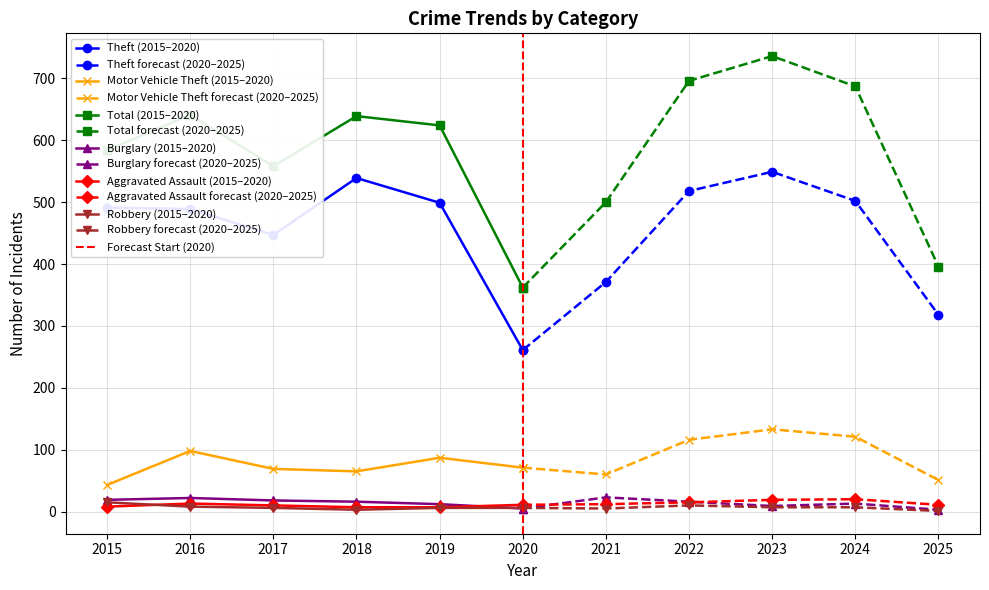

At which category does the chart reach its peak across all series?

2023